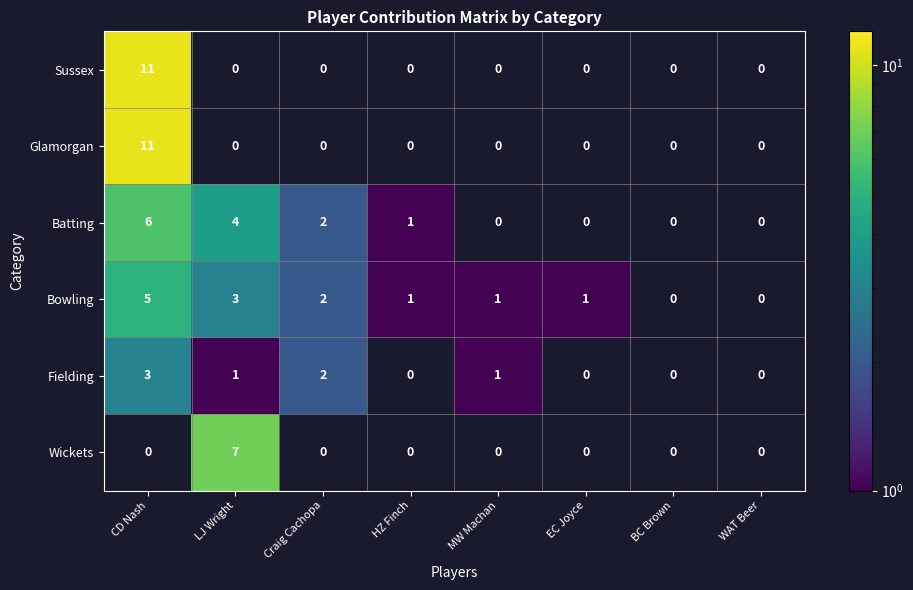

True or false: Sussex has a value of 6 at HZ Finch.

False